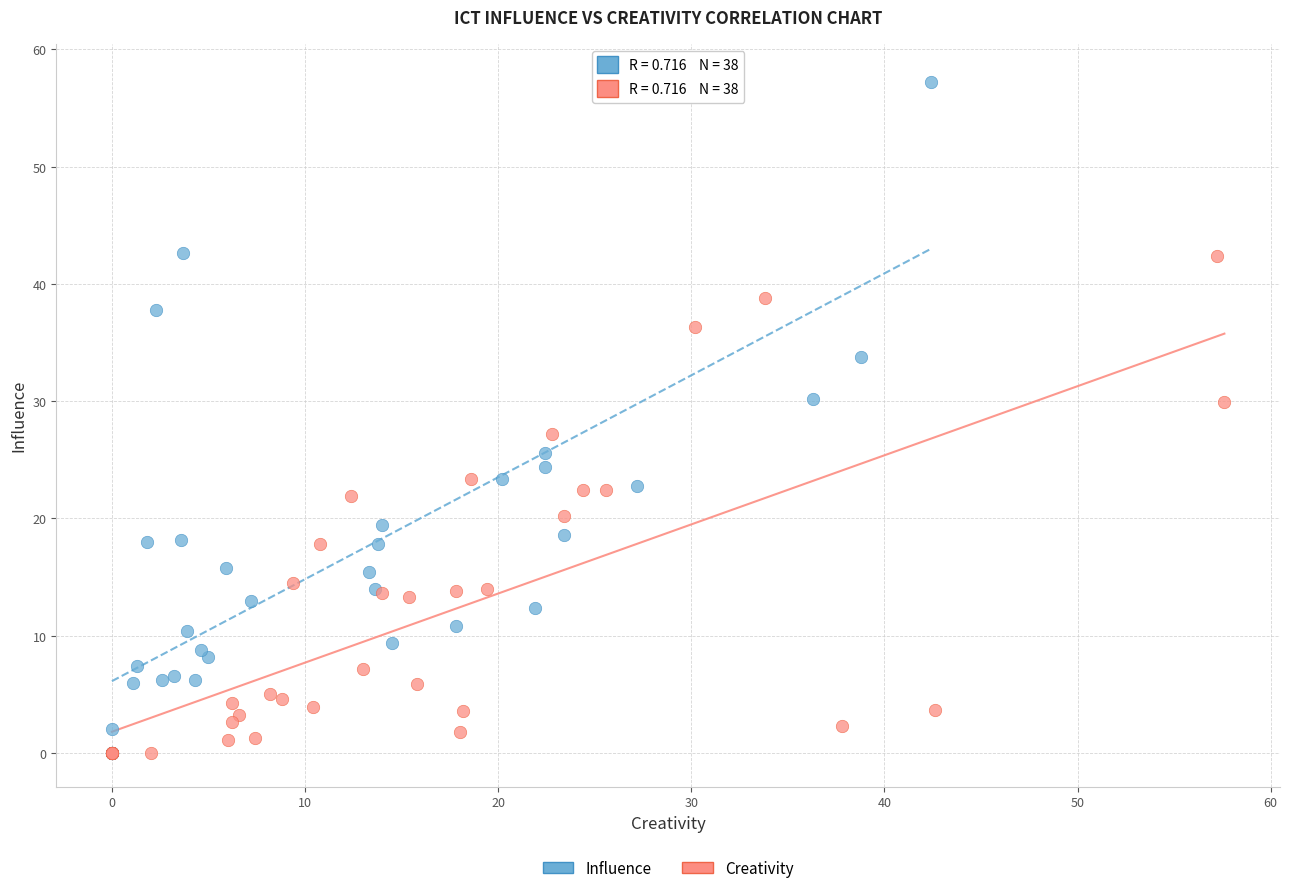

Which series has the widest spread of Y values?

Influence